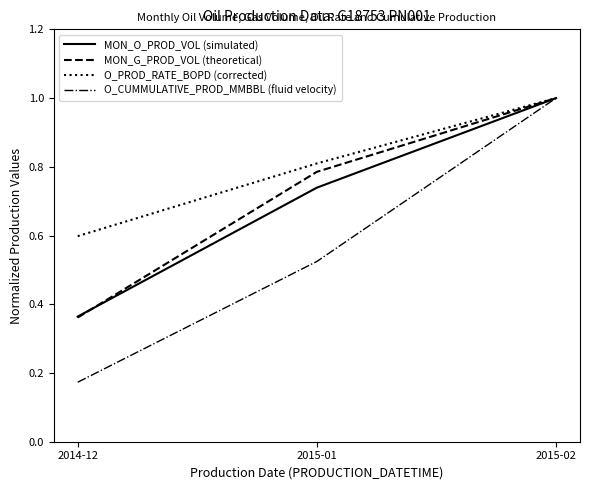

What position from the left is 2014-12?

1